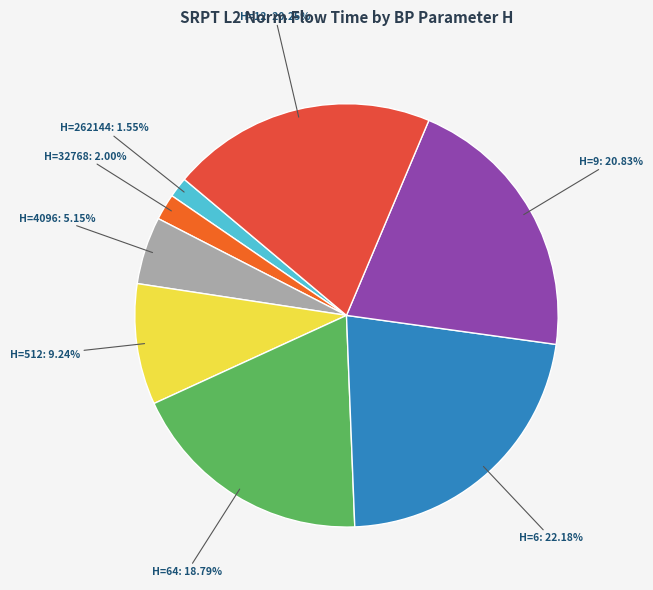

Which category has the biggest portion of the pie?

H=6: 22.18%